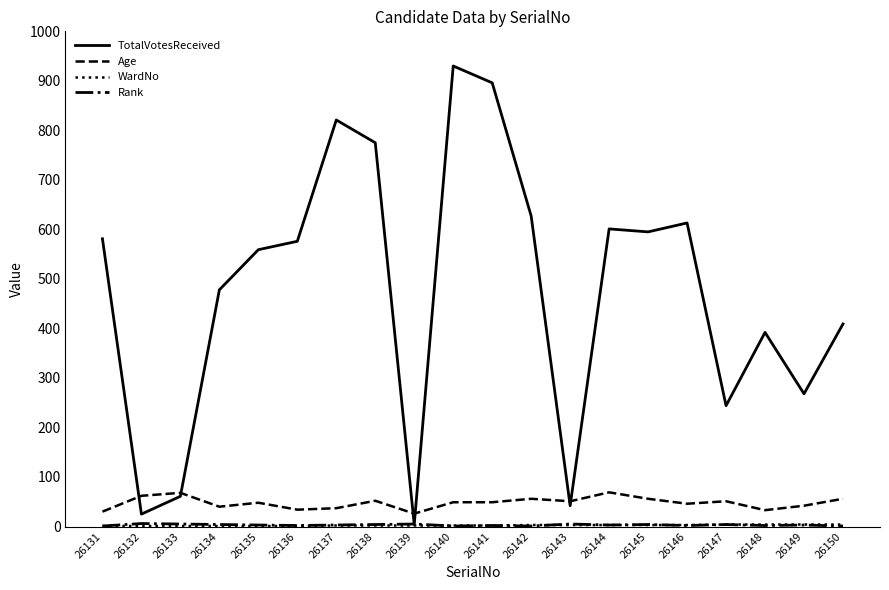

What is the difference between the maximum and minimum values in the TotalVotesReceived series?

926